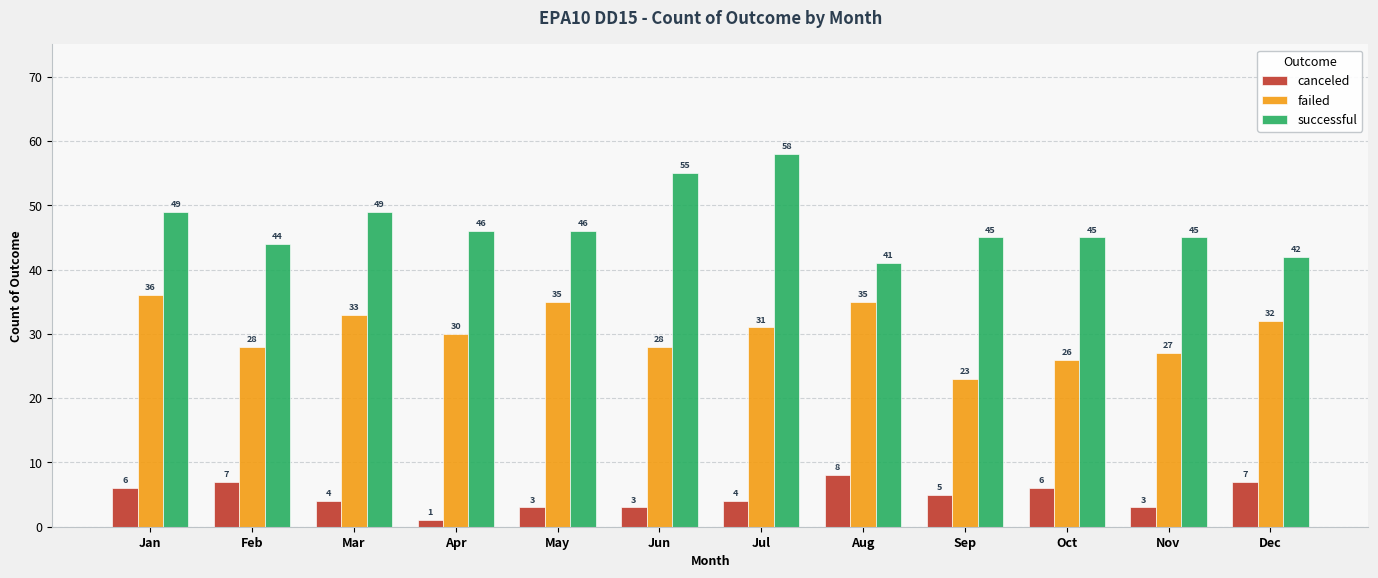

Count the canceled values in the range 3 to 7.

10